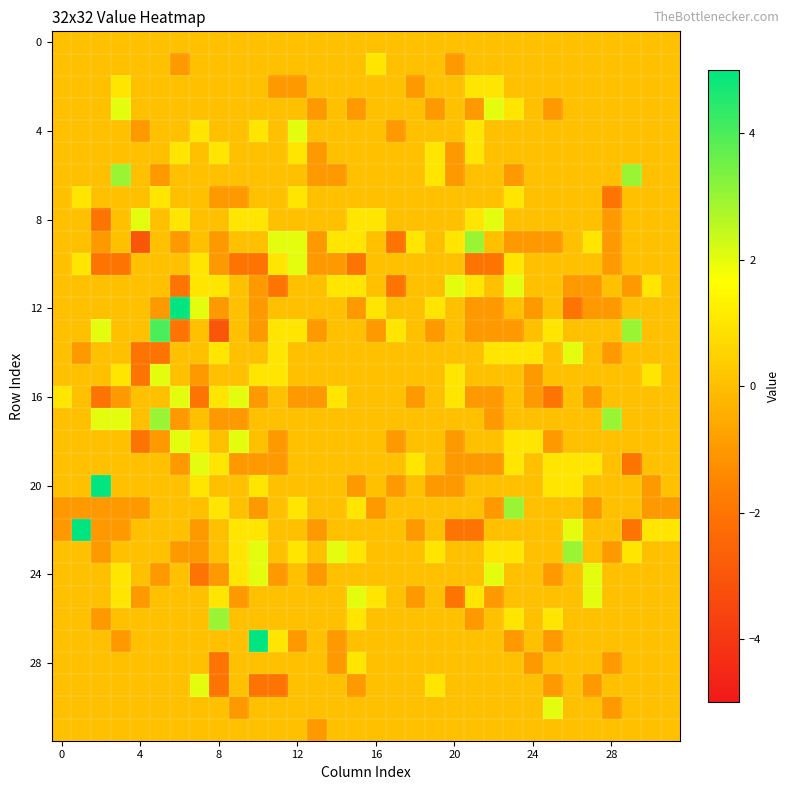

How many categories are shown in the chart?

32